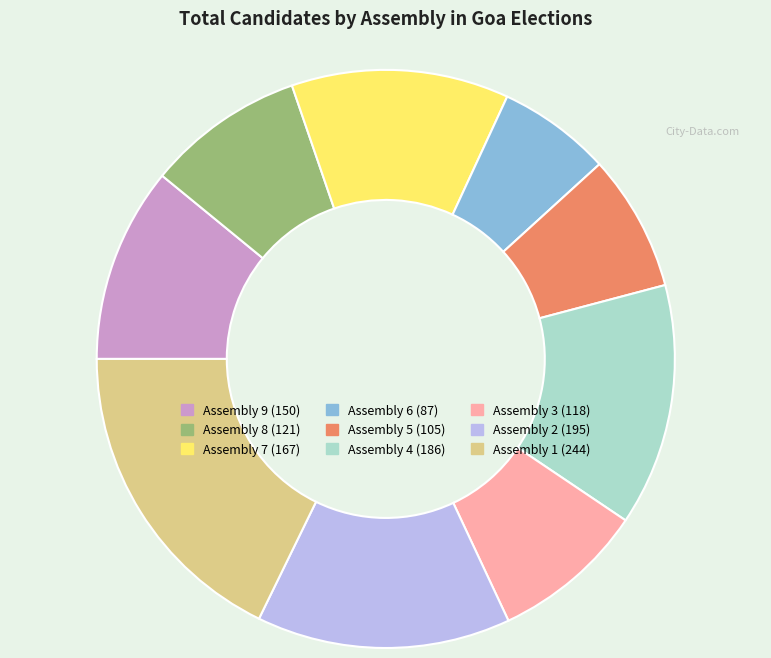

Approximately how many times larger is the value at Assembly 7 compared to Assembly 1?

0.7